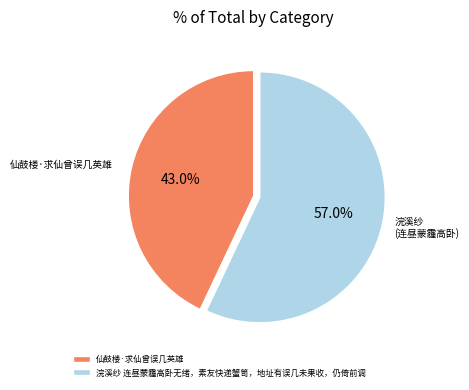

Count the number of slices in the pie.

2